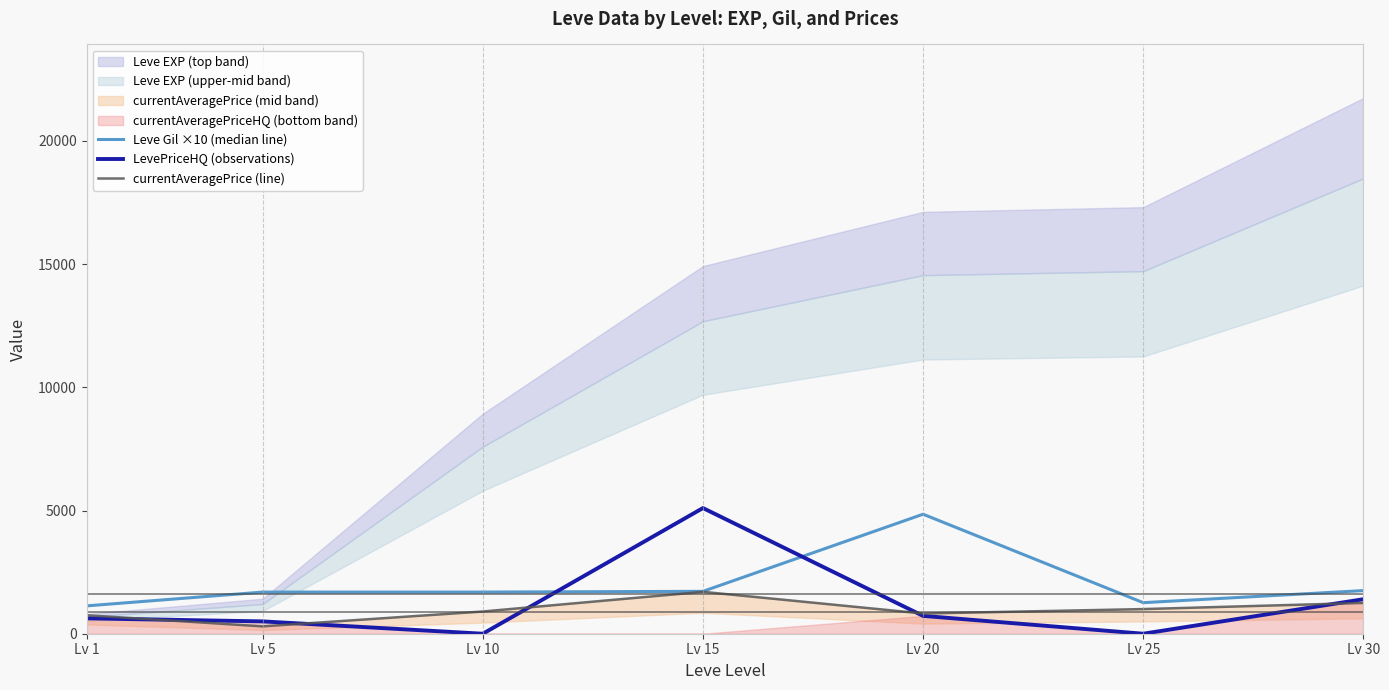

Between Lv 10 and Lv 20, which series saw the biggest shift?

Leve Gil ×10 (median line)